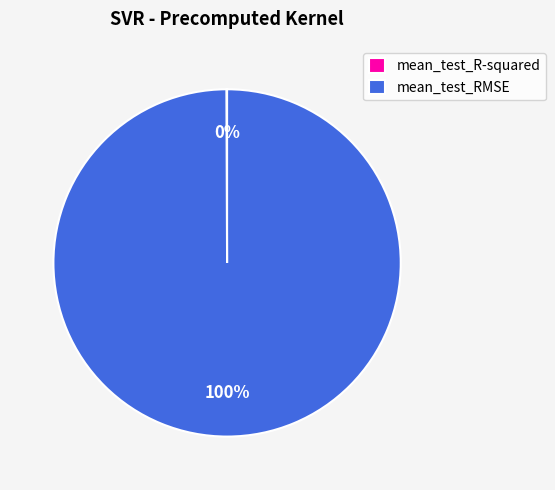

Which slice is the largest?

mean_test_RMSE